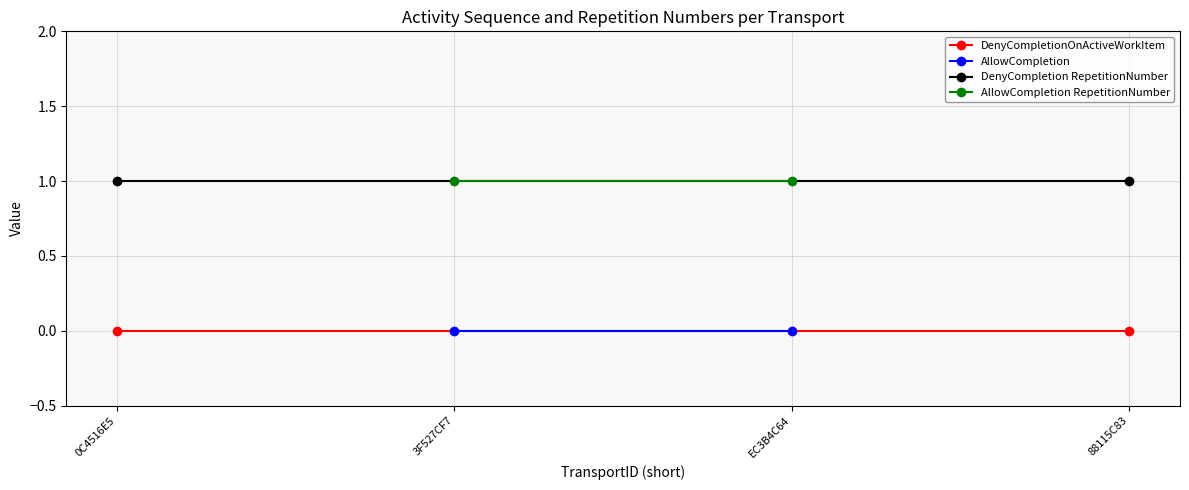

What is the label of the 2nd point from the left?

3F527CF7